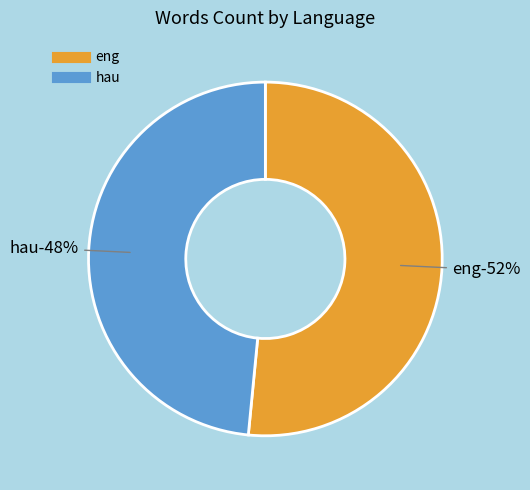

What is the total percentage of hau and eng?

100.0%